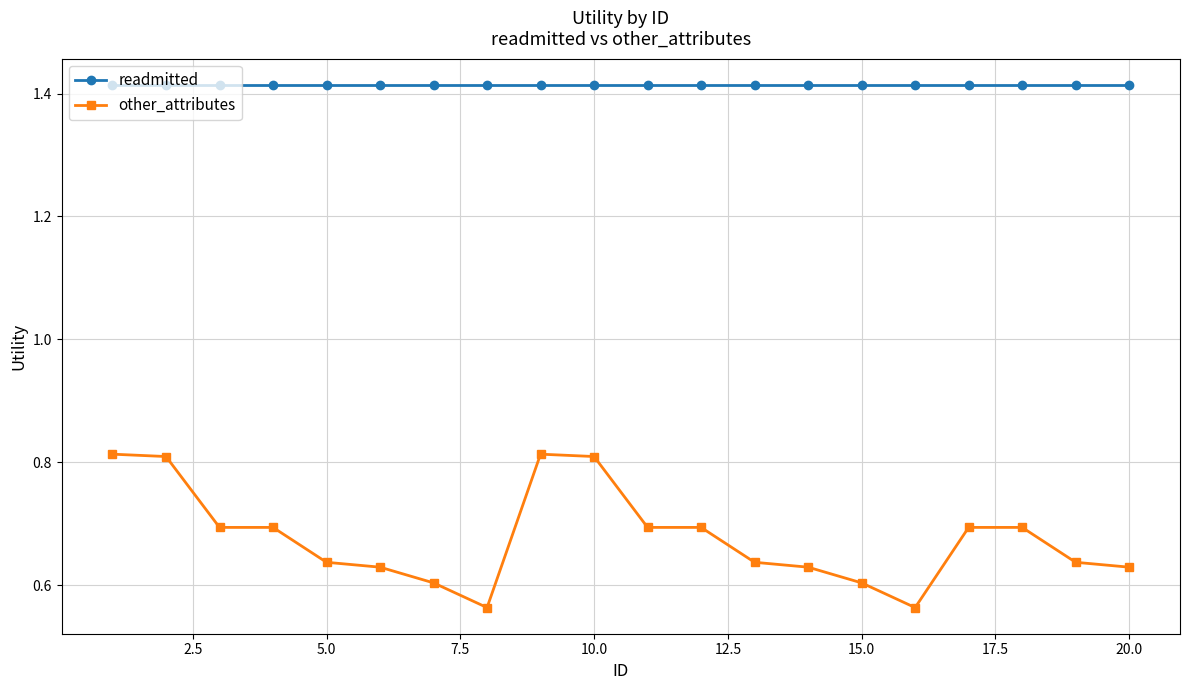

In other_attributes, how many points are higher than both neighbors (excluding endpoints)?

2